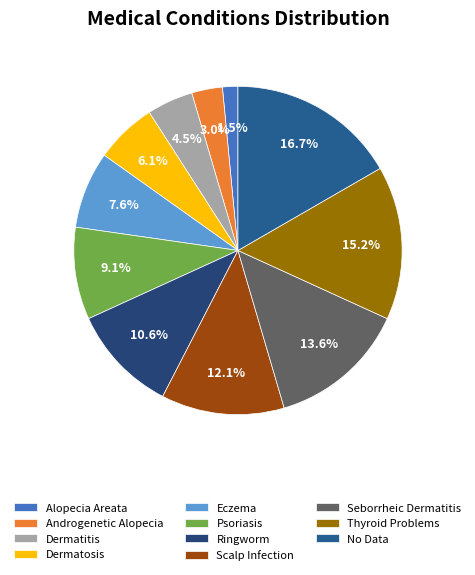

To the nearest percent, what is the combined percentage of Seborrheic Dermatitis and Alopecia Areata?

15%